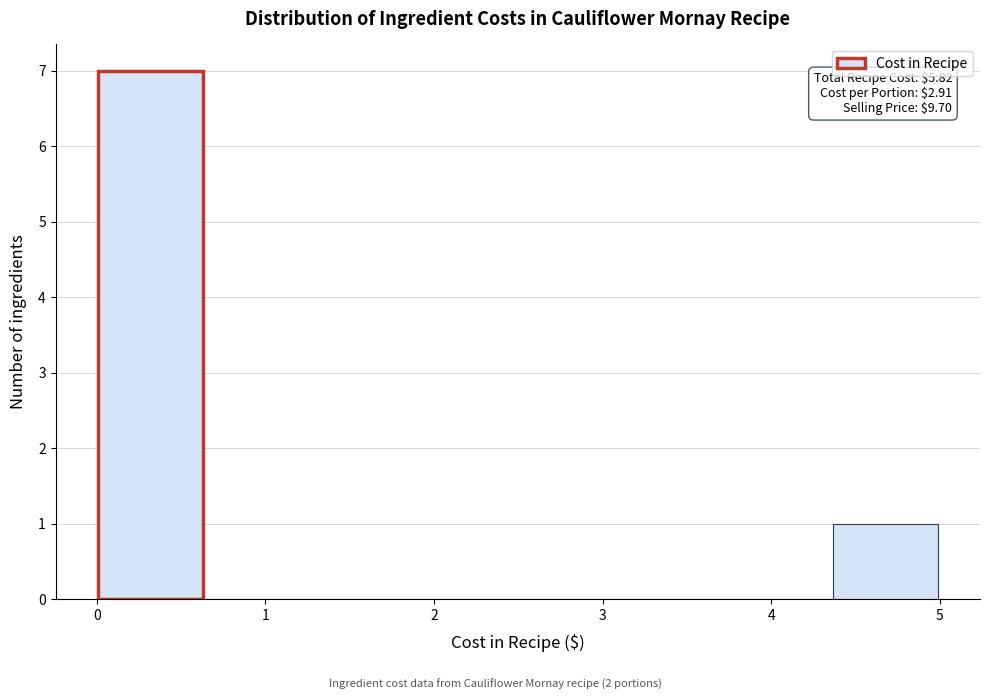

Which range on the x-axis has the tallest bar?

0.0 to 0.6